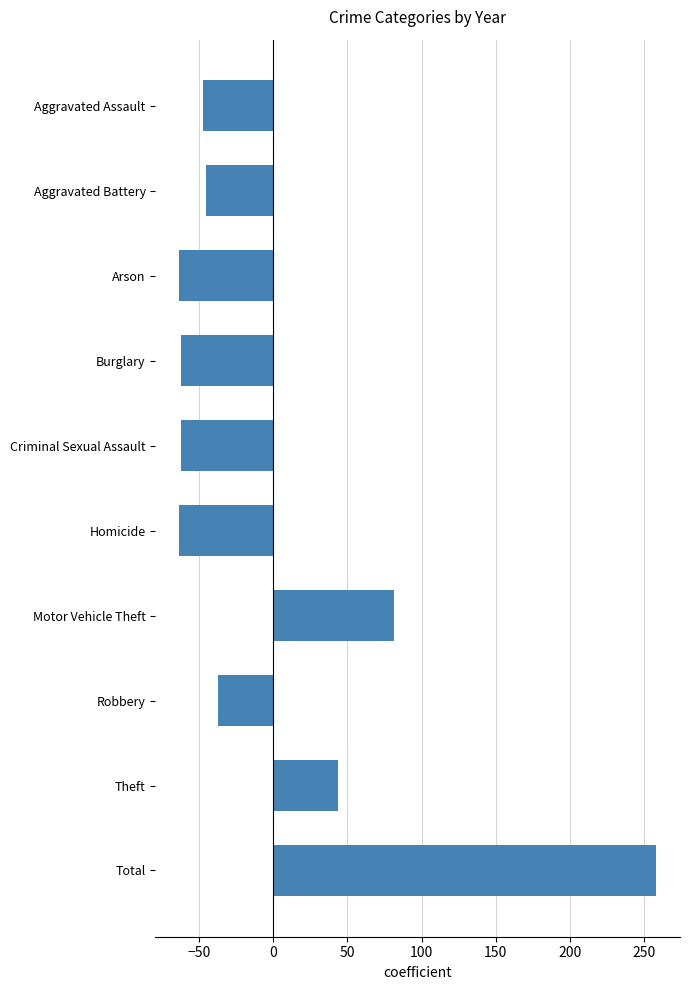

The value at Criminal Sexual Assault is -101.3. True or false?

False